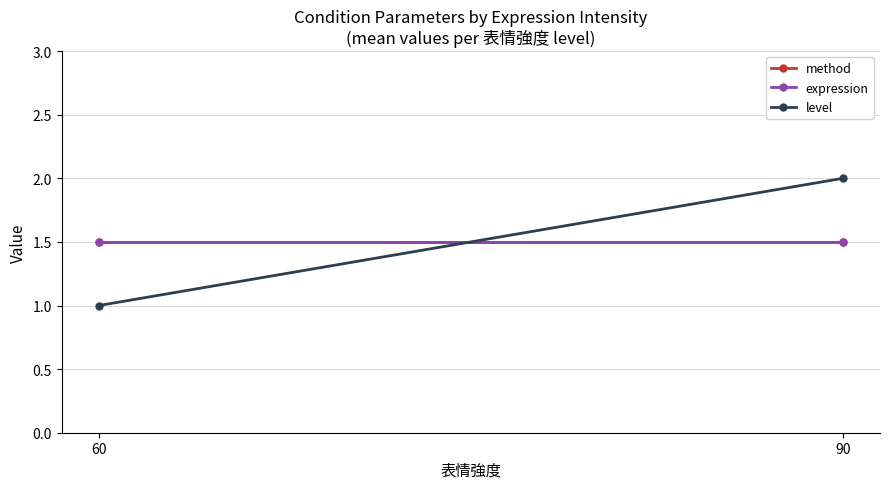

At which label does expression reach its peak?

60